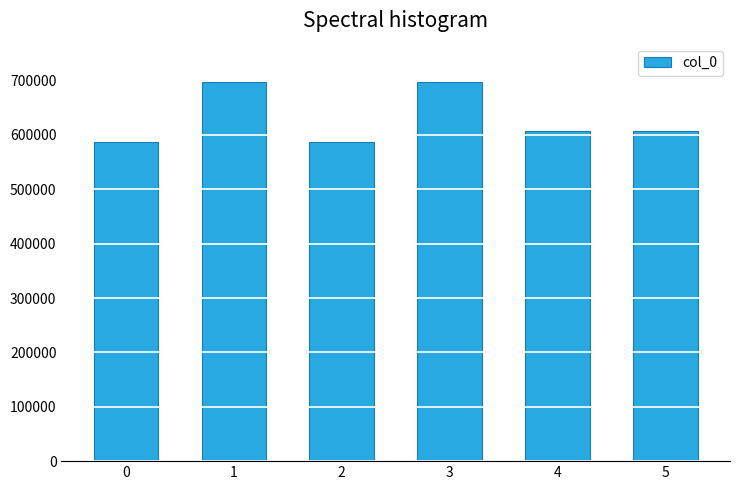

What is the value of the 1st bar from the left?

586878